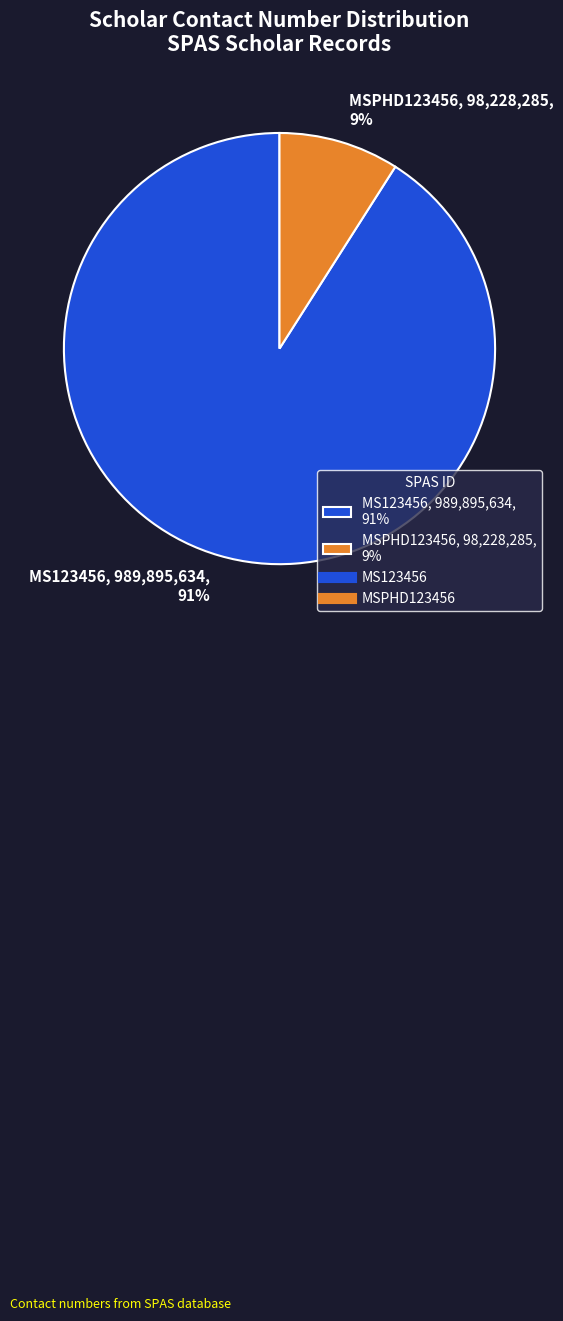

Count the number of slices in the pie.

2